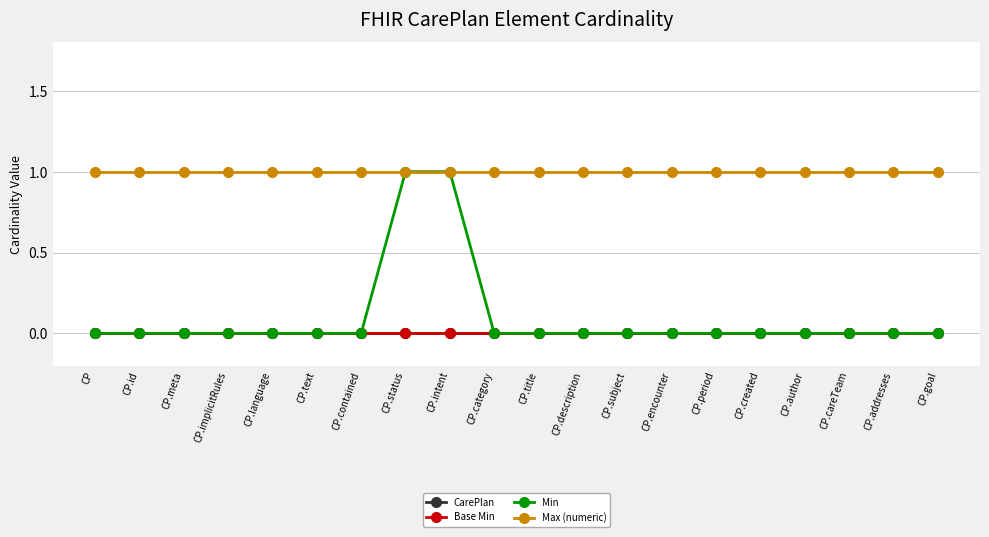

Reading left to right, what are all the values shown in this chart?

CarePlan: 0	0	0	0	0	0	0	0	0	0	0	0	0	0	0	0	0	0	0	0
Base Min: 0	0	0	0	0	0	0	0	0	0	0	0	0	0	0	0	0	0	0	0
Min: 0	0	0	0	0	0	0	1	1	0	0	0	0	0	0	0	0	0	0	0
Max (numeric): 1	1	1	1	1	1	1	1	1	1	1	1	1	1	1	1	1	1	1	1